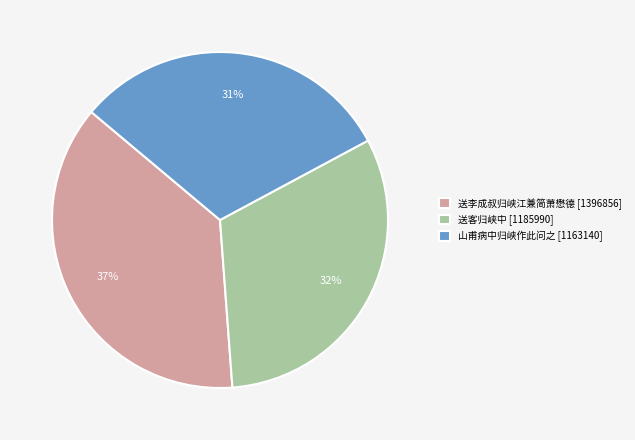

Is the sum of 送客归峡中 [1185990] and 送李成叔归峡江兼简萧懋德 [1396856] greater than half?

Yes